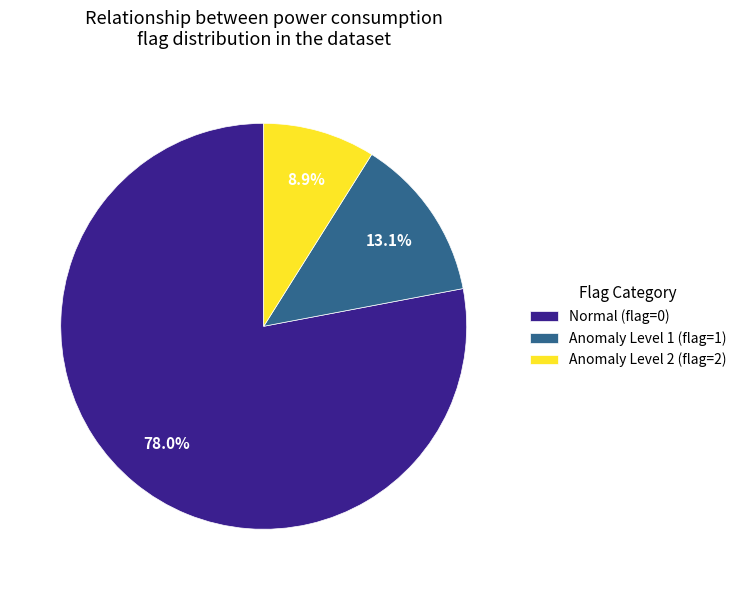

Count the number of slices in the pie.

3